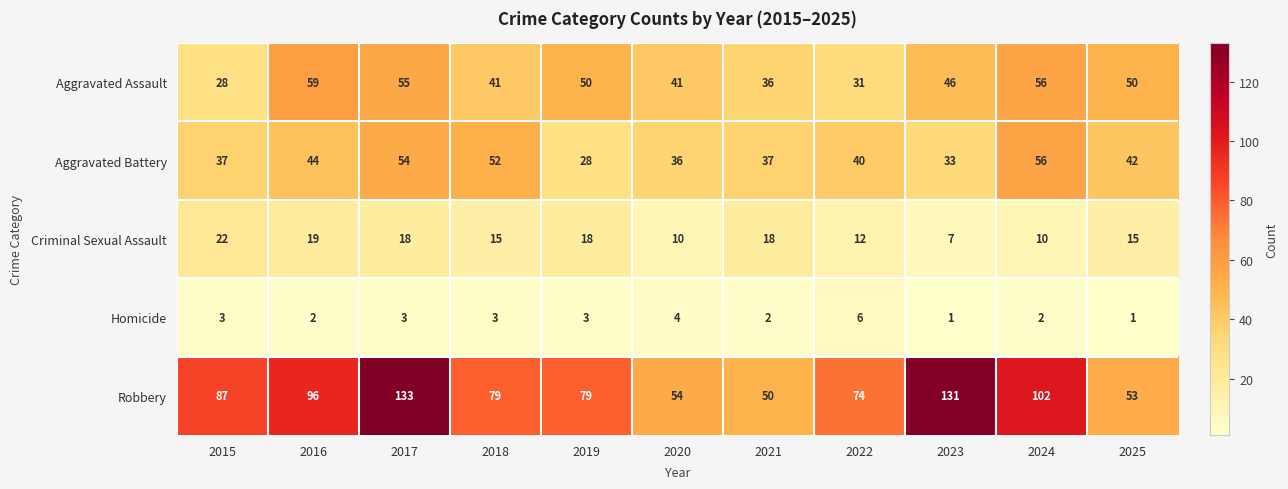

Which series has the largest range (max minus min)?

Robbery